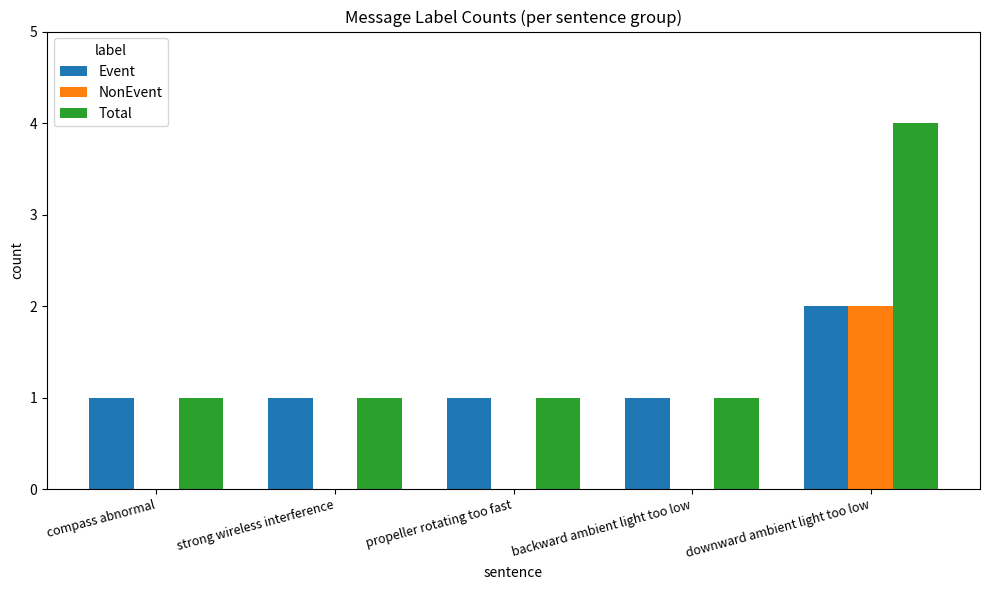

Reading left to right, what are all the values shown in this chart?

Event: 1	1	1	1	2
NonEvent: 0	0	0	0	2
Total: 1	1	1	1	4